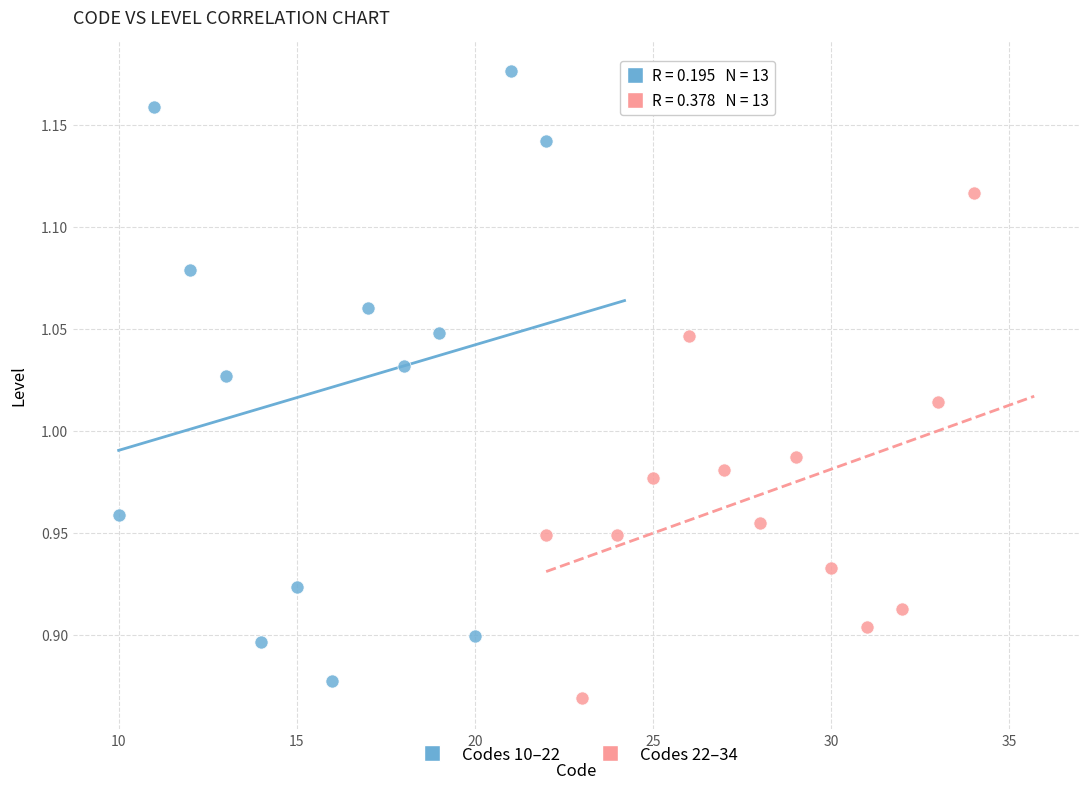

Which series has the largest Y range (max minus min)?

Codes 10–22